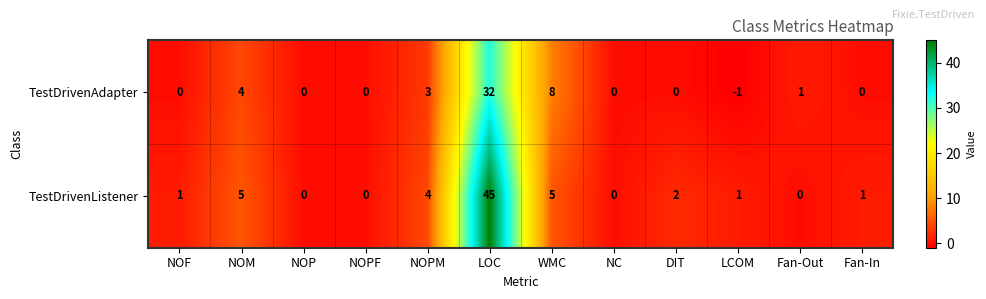

At which category does the chart reach its minimum across all series?

LCOM